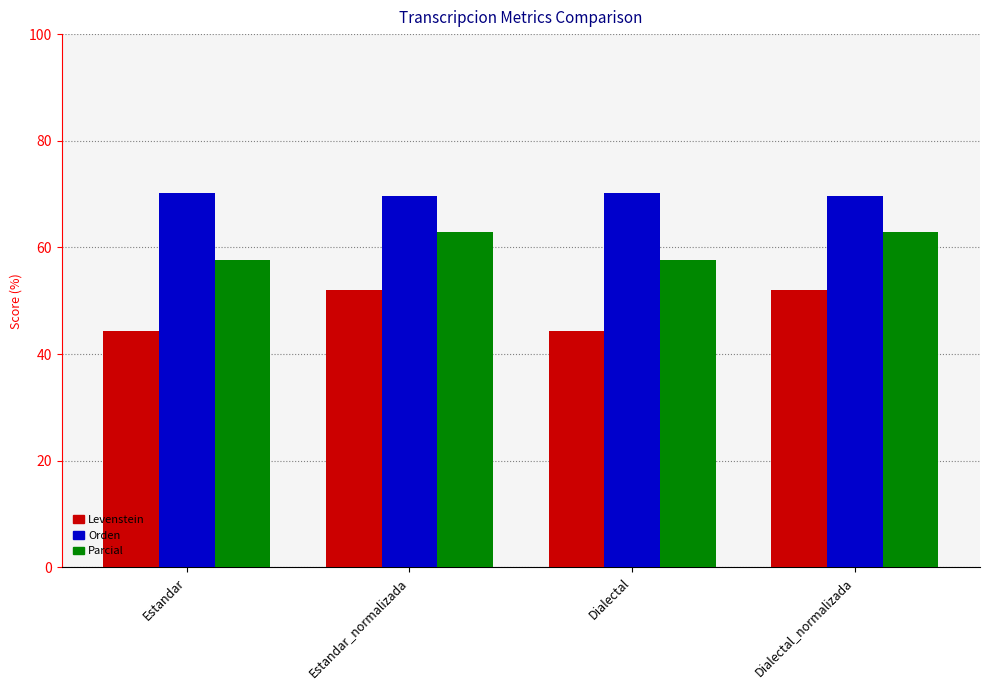

How many categories are shown in the chart?

4